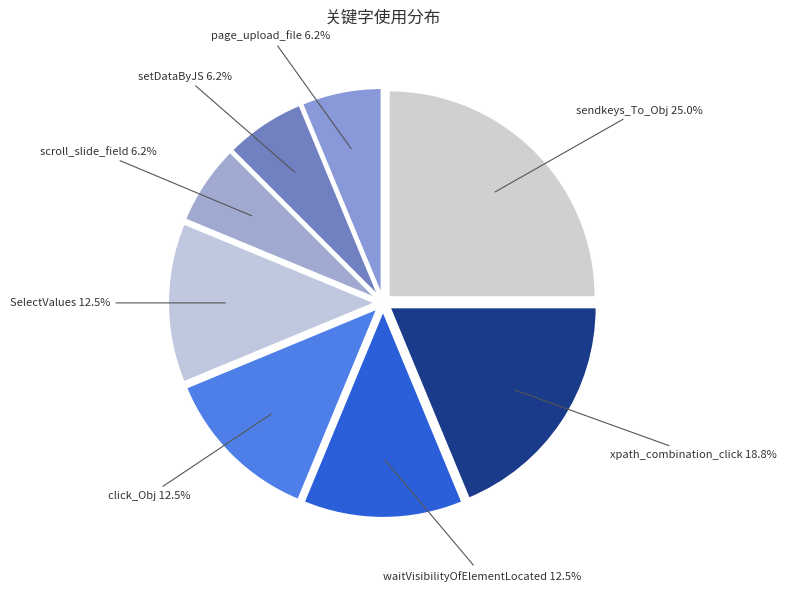

What percentage is the setDataByJS slice, to the nearest percent?

6%